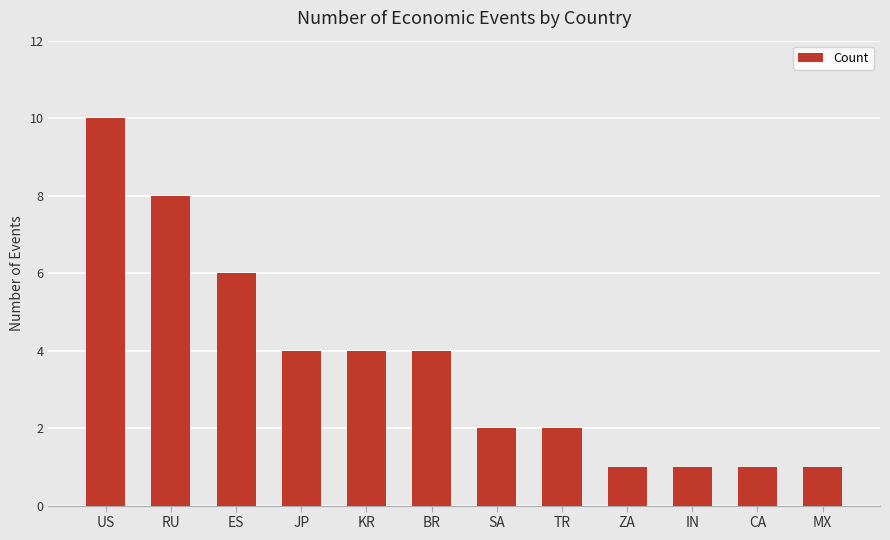

What is the label of the 2nd bar from the left?

RU